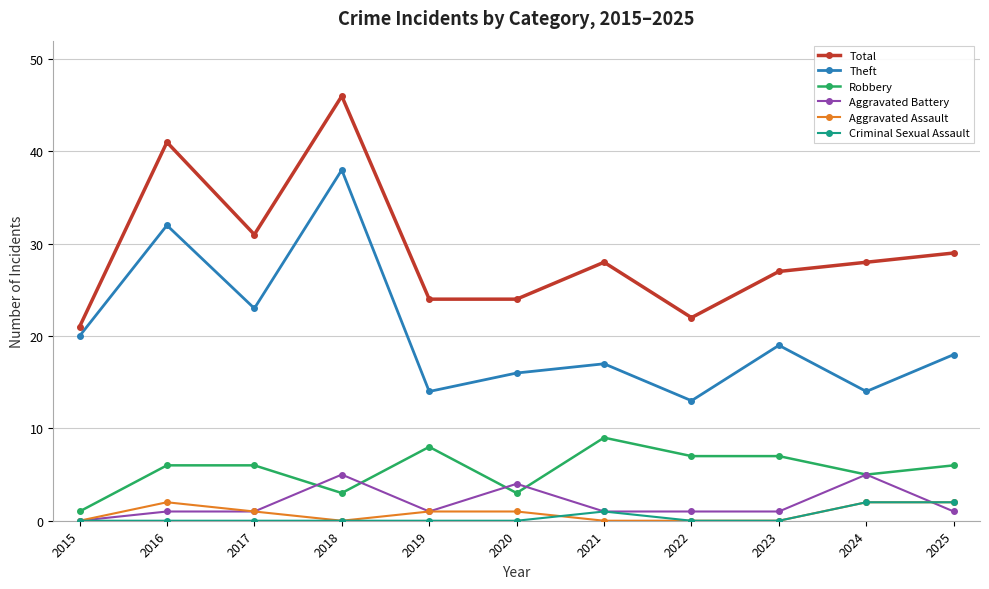

What is the average value of the Aggravated Assault series?

1